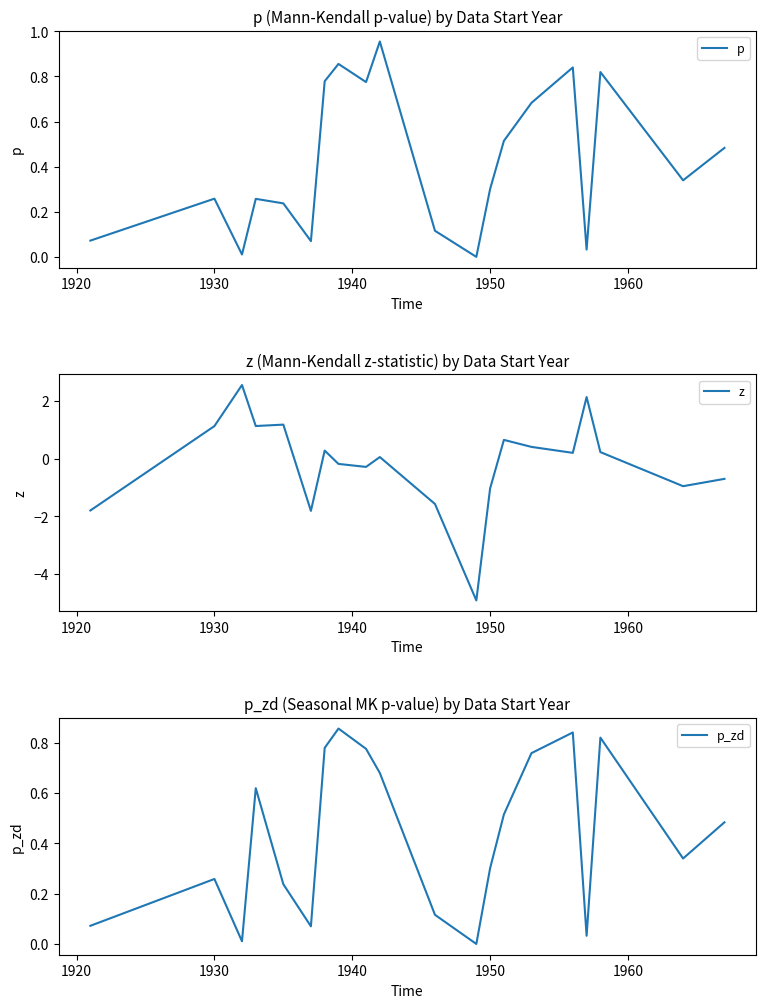

How many lines are shown in the chart?

3